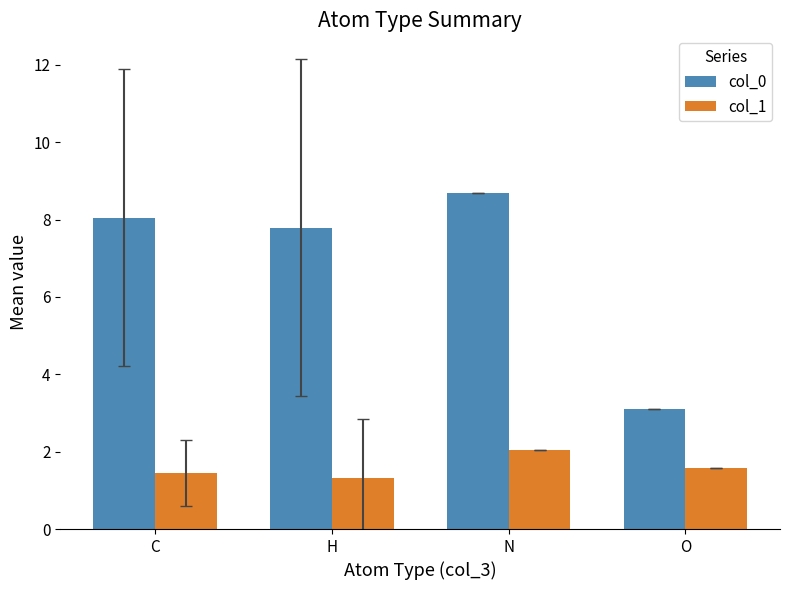

What is the highest value of the col_1 series?

2.0